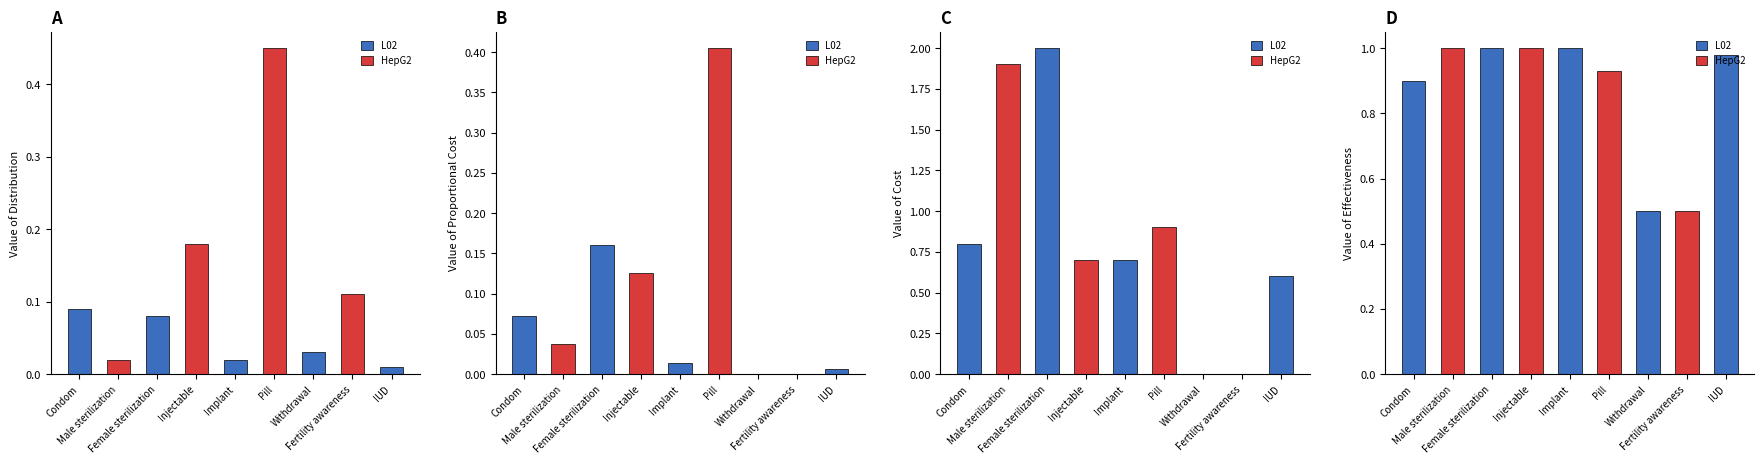

What is the value of the Cost bar at the 3rd from the left?

2.0